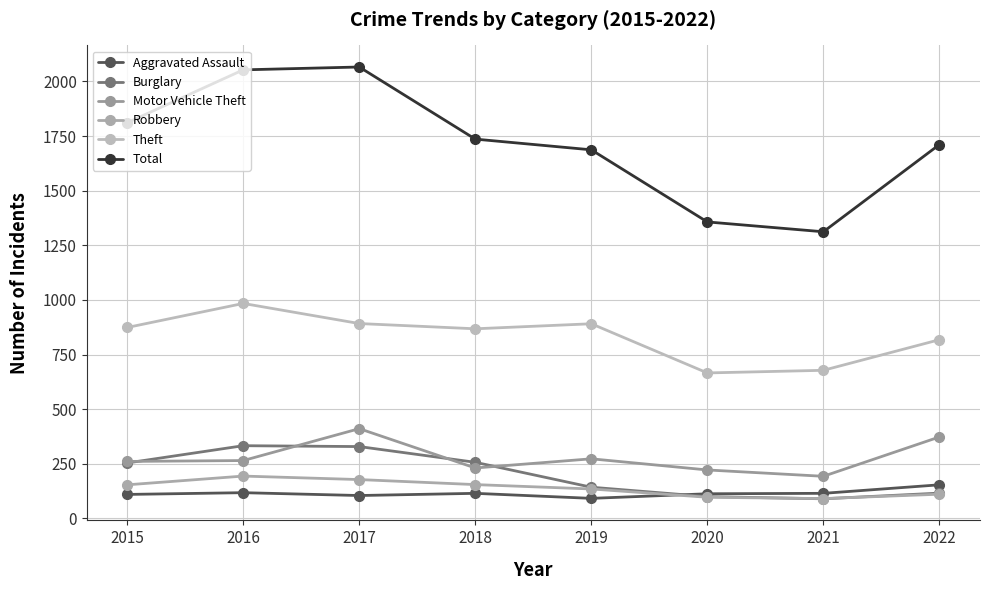

What are all the series names shown in the legend?

Aggravated Assault, Burglary, Motor Vehicle Theft, Robbery, Theft, Total